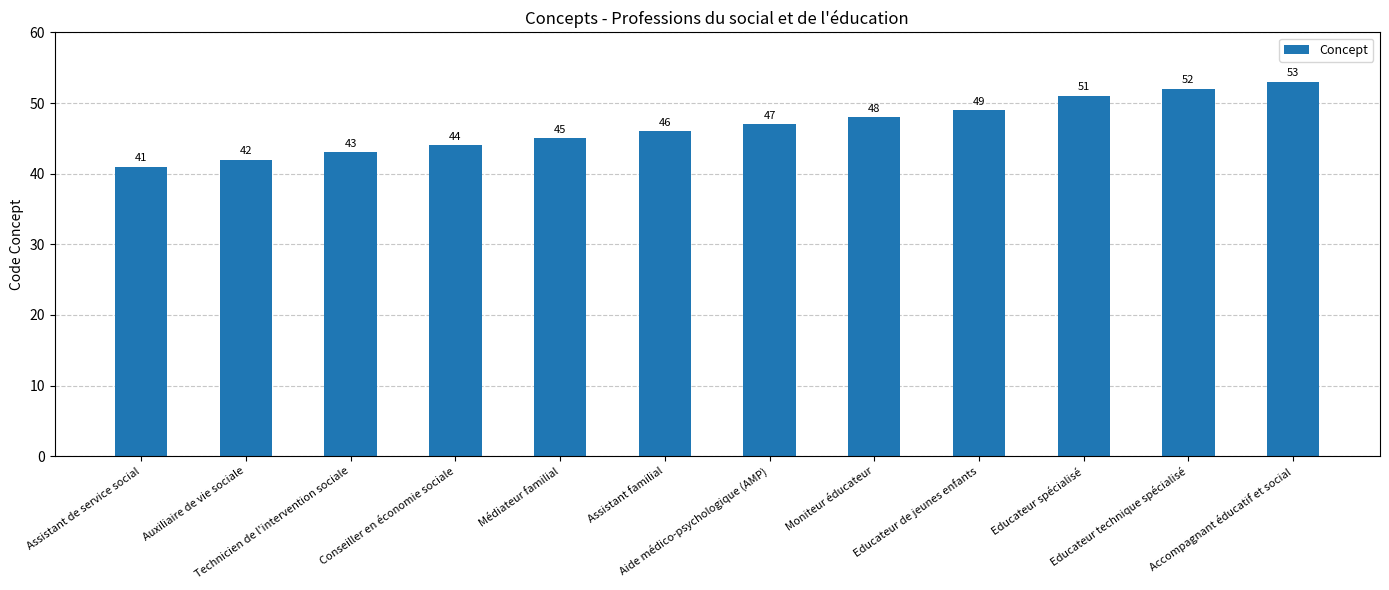

True or false: the data shows 87 at Educateur de jeunes enfants.

False